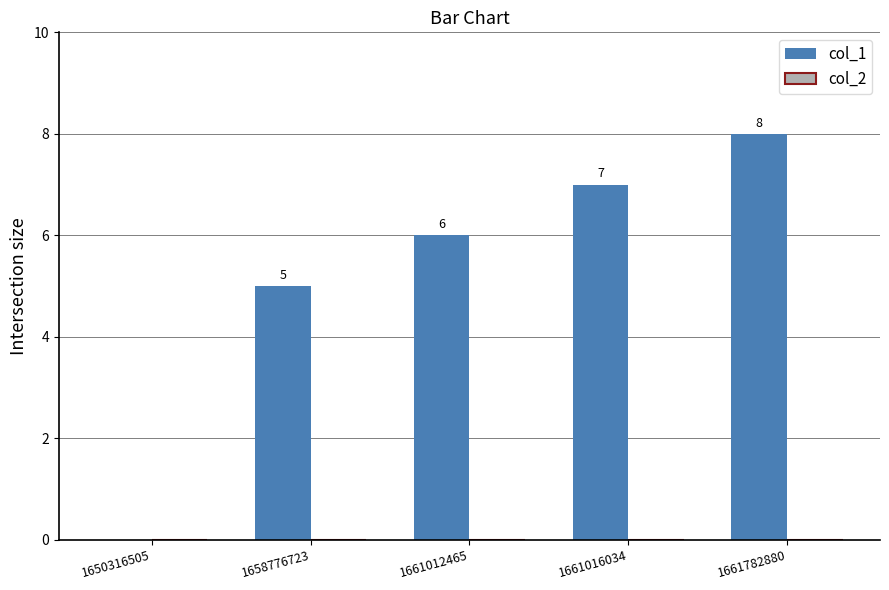

Which has a higher value, 1661016034 or 1661782880?

1661782880